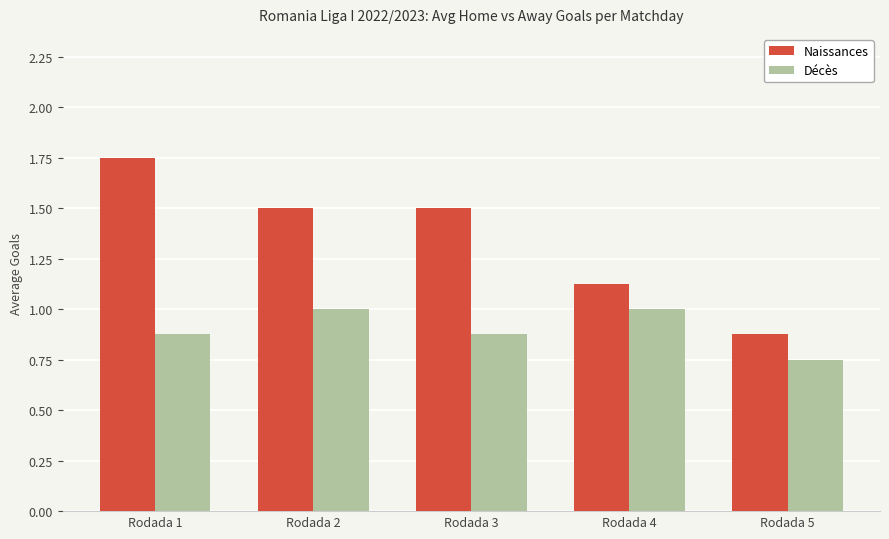

Where is Décès nearest to the value 0?

Rodada 5